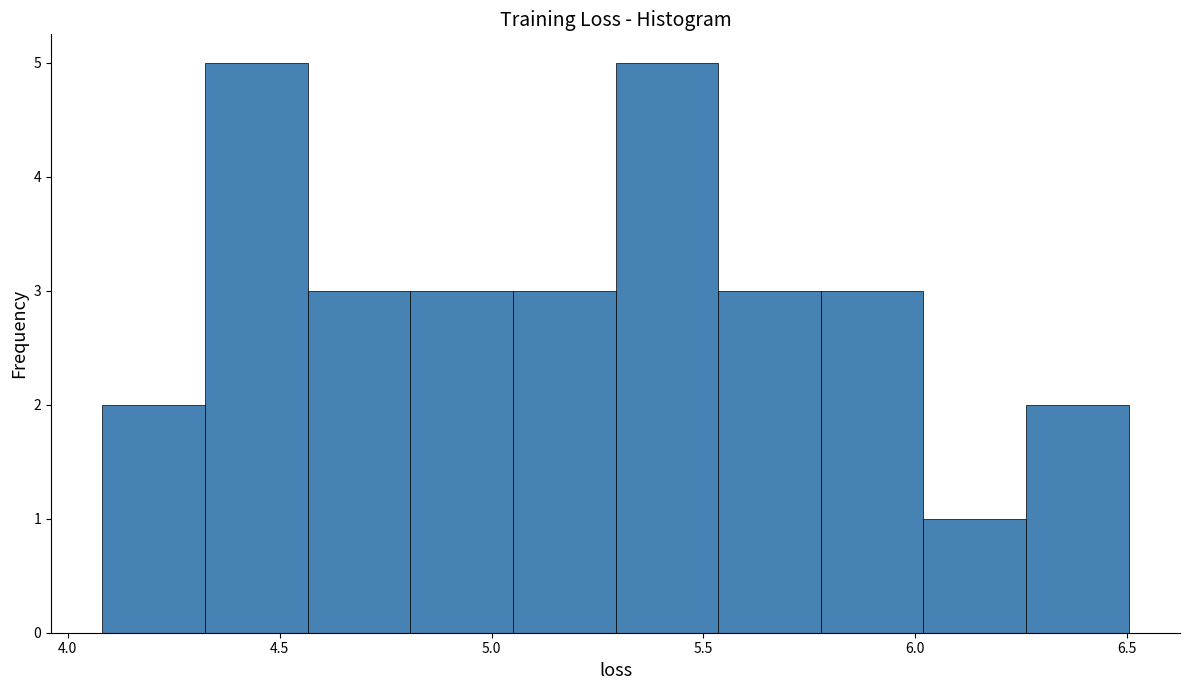

Reading left to right, transcribe this chart: for each bar, give the range it covers on the x-axis and its height. Neither the bar edges nor the heights are printed on the chart, so give them approximately, as read against the axes.

4.10 to 4.30: 2
4.30 to 4.55: 5
4.55 to 4.80: 3
4.80 to 5.05: 3
5.05 to 5.30: 3
5.30 to 5.55: 5
5.55 to 5.80: 3
5.80 to 6.00: 3
6.00 to 6.25: 1
6.25 to 6.50: 2